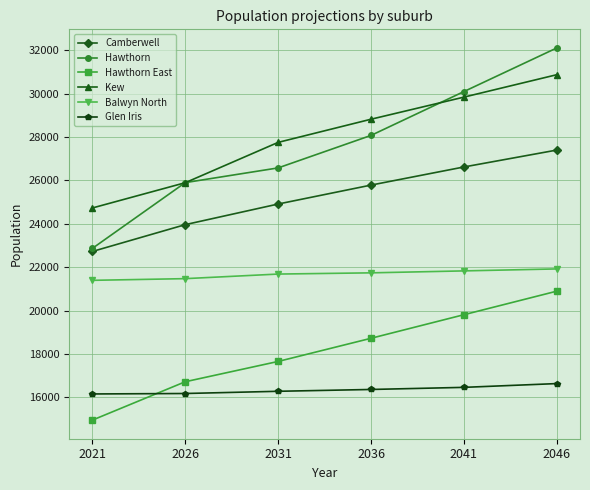

Which series has the largest total across all categories?

Kew